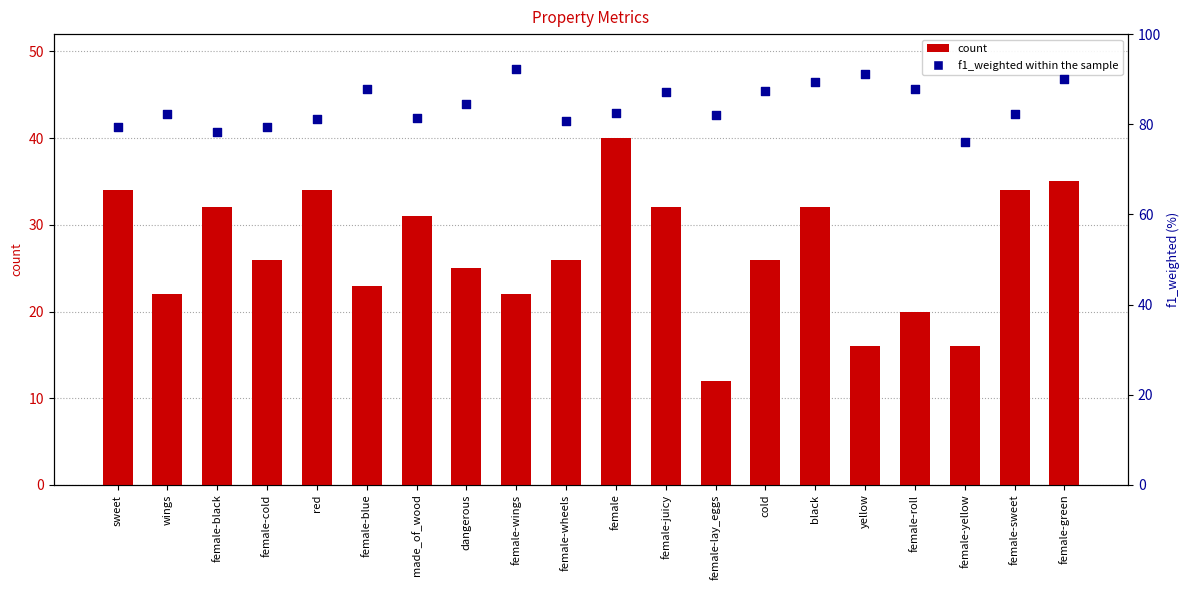

What is the total value across all series at cold?

113.4